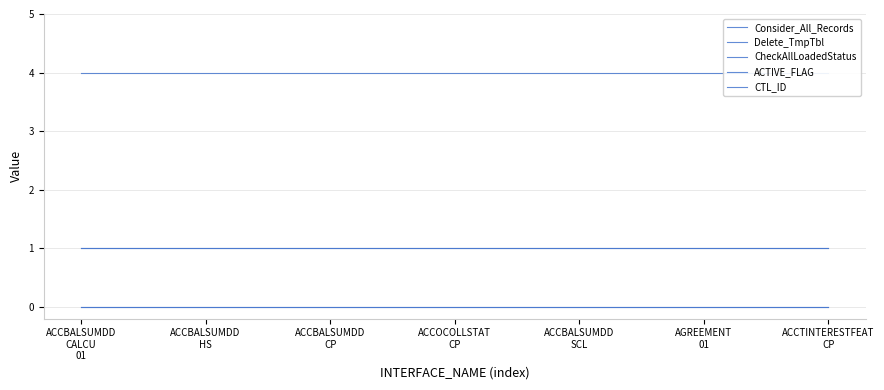

What are all the series names shown in the legend?

Consider_All_Records, Delete_TmpTbl, CheckAllLoadedStatus, ACTIVE_FLAG, CTL_ID